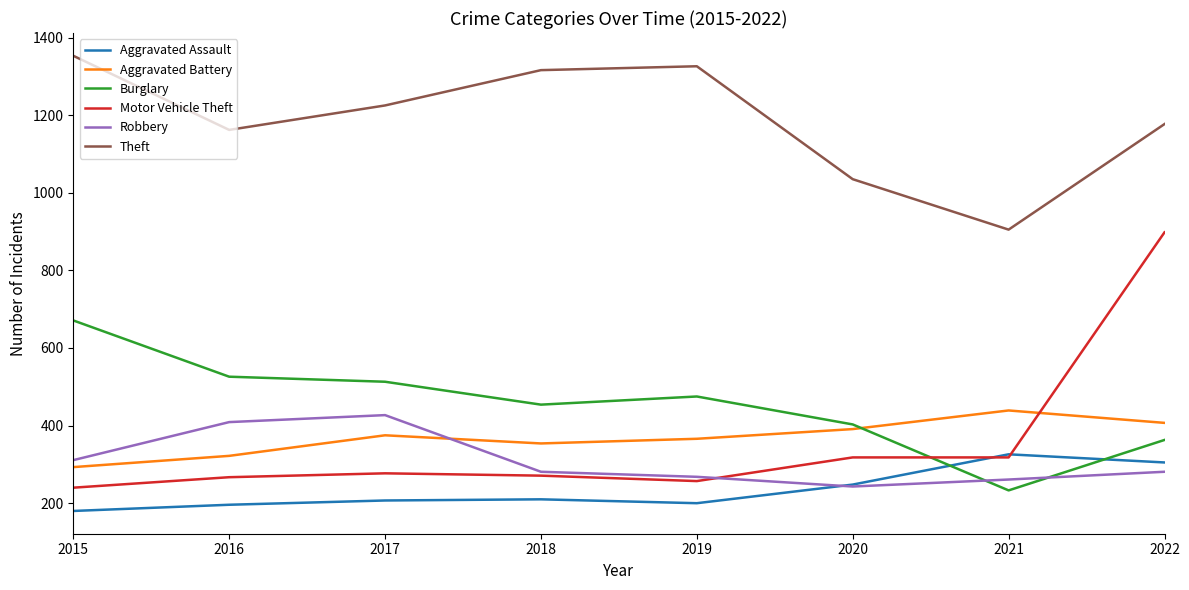

At which category is the sum across all series the highest?

2022